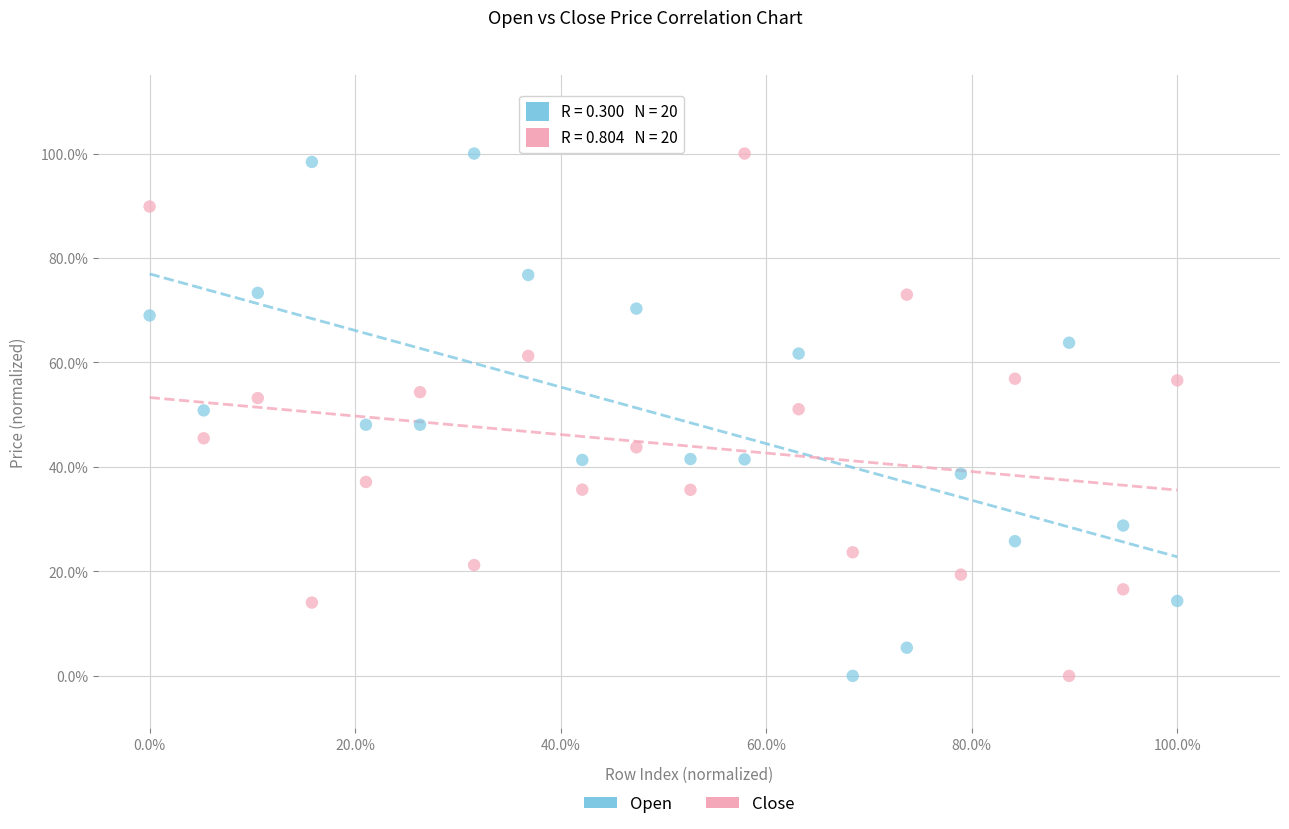

What are all the series names shown in the legend?

Open, Close